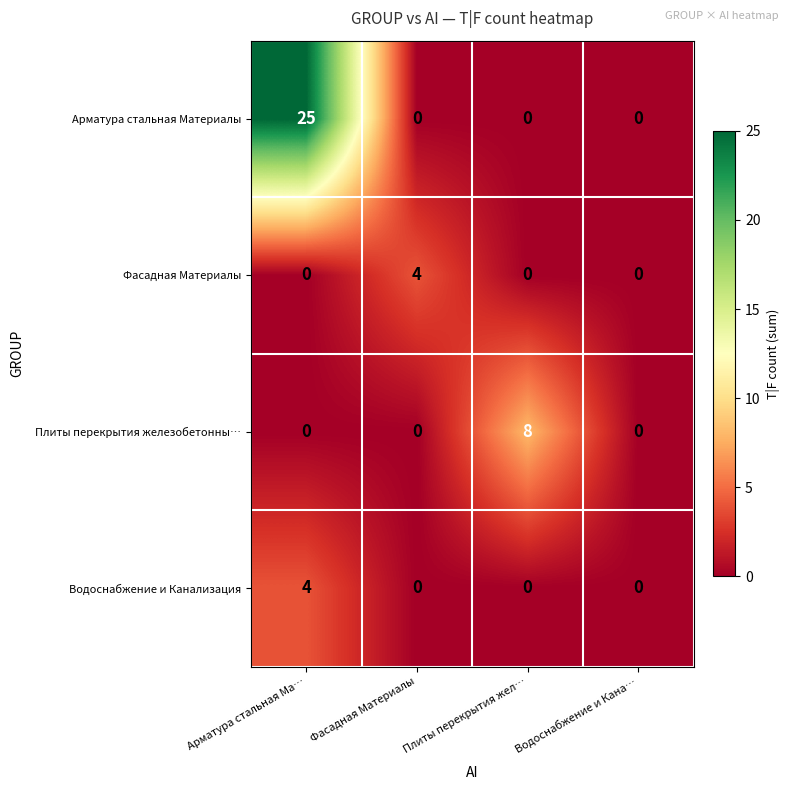

How many Арматура стальная Материалы values are between 0 and 25?

4